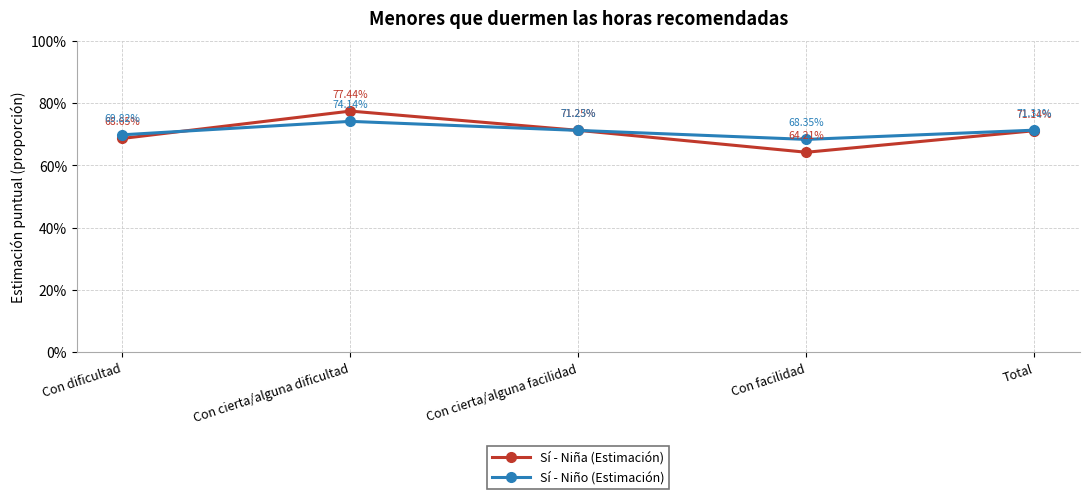

What is the average value of the Sí - Niño (Estimación) series?

0.7